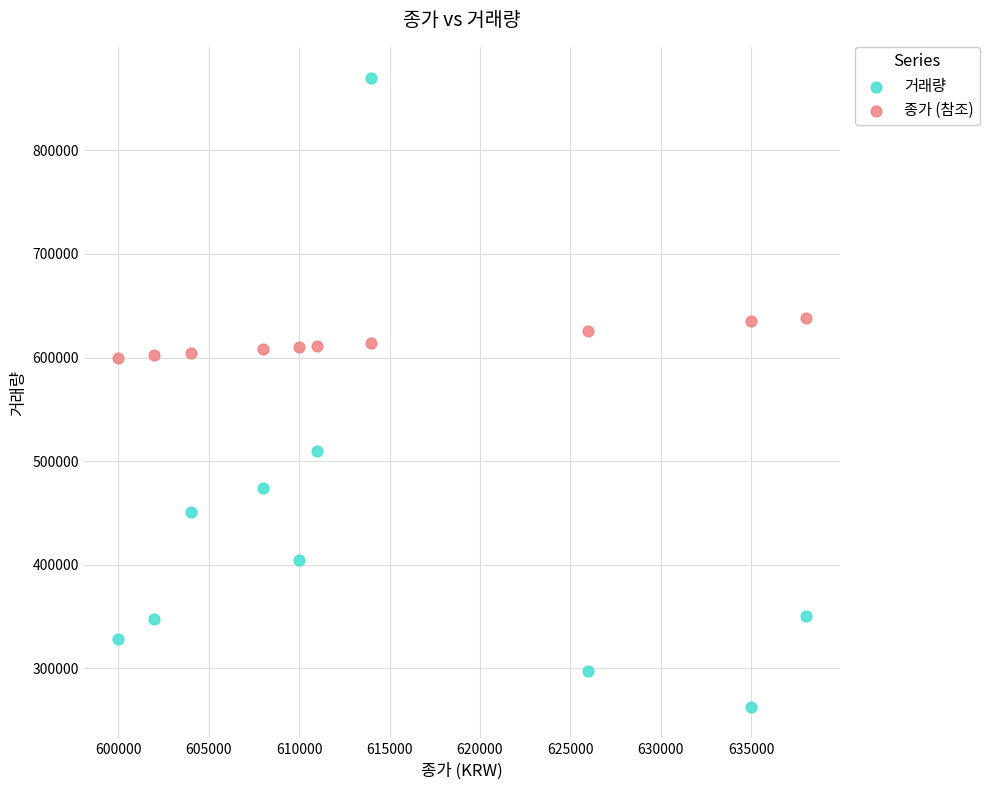

Across all data points, what is the range of Y values (max minus min)?

606613